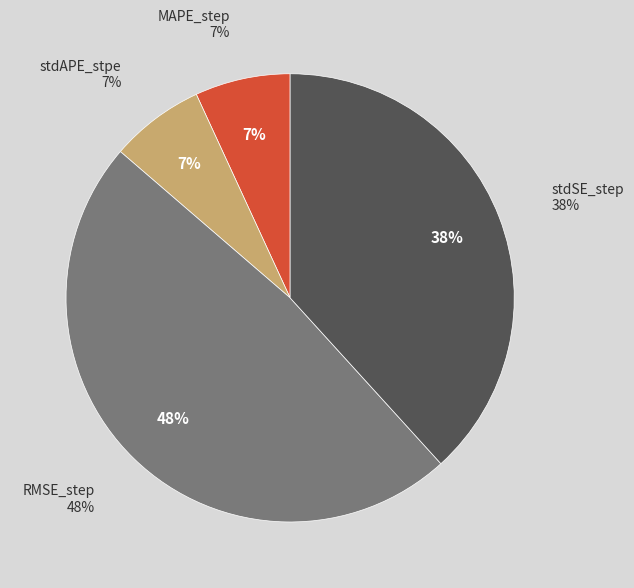

Does any single category account for the majority?

No